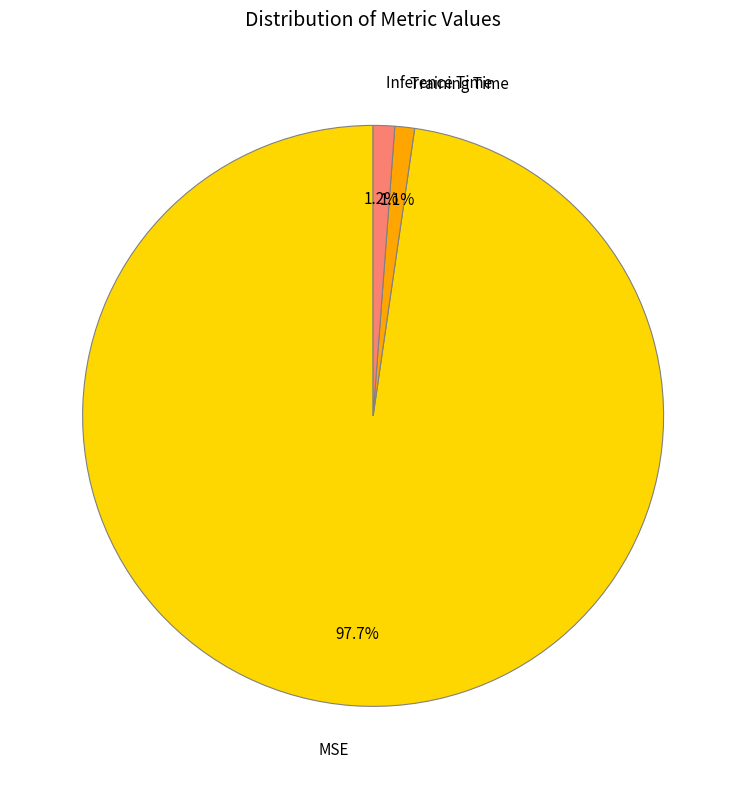

To the nearest percent, what is the combined percentage of Training Time and Inference Time?

2%